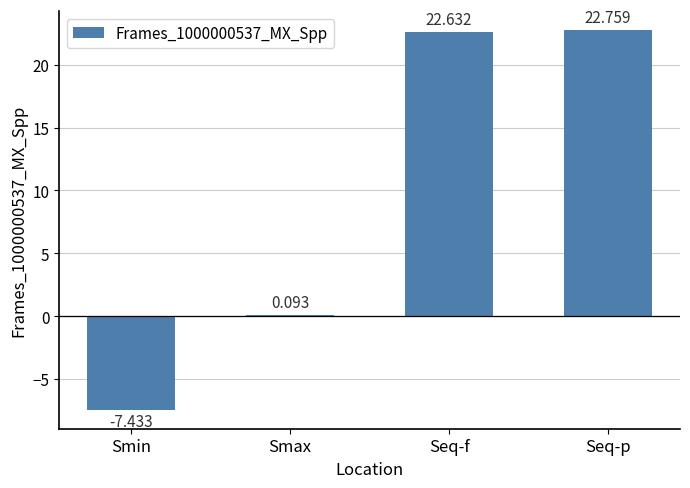

Between Seq-p and Seq-f, which is larger?

Seq-p